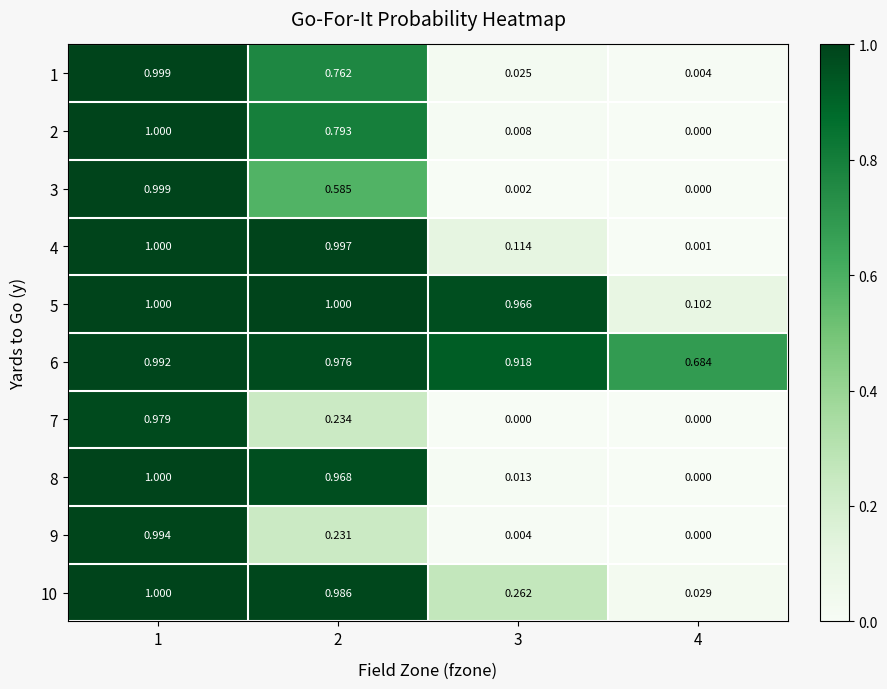

Is the value of 10 at 2 greater than the value of 4 at 4?

Yes